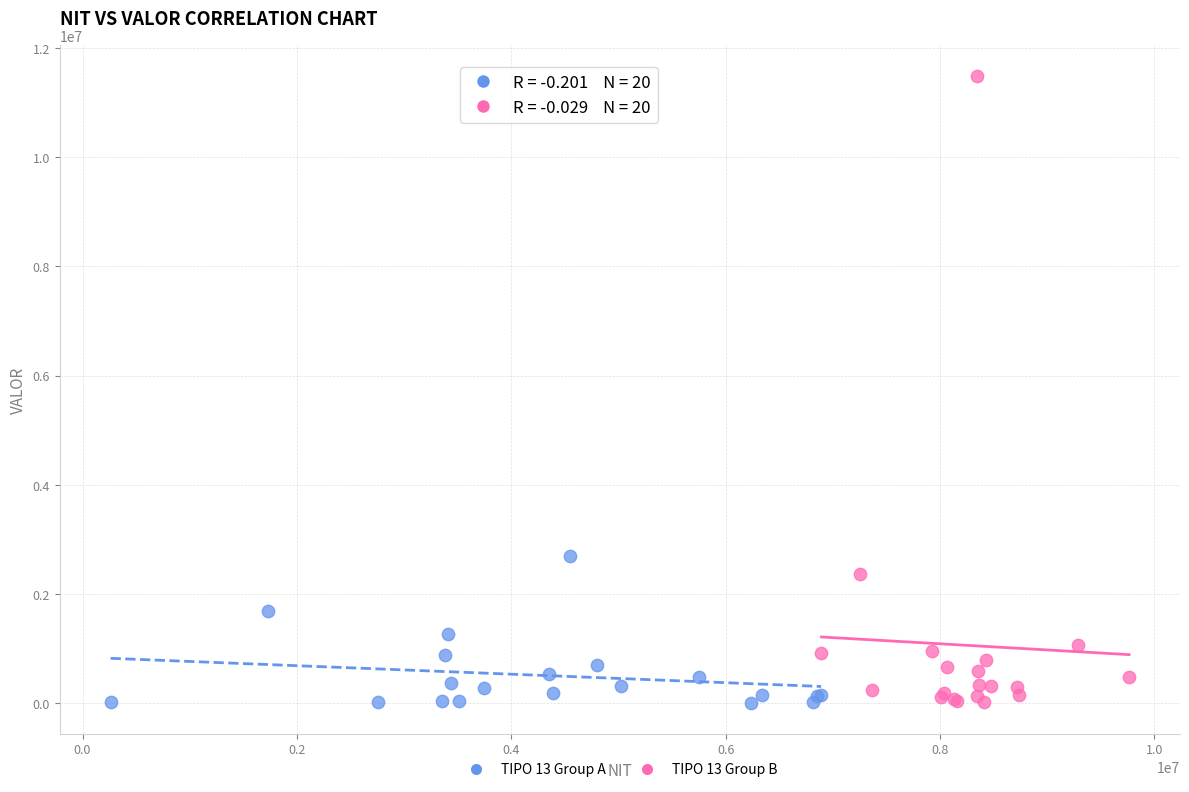

Which series has the widest spread of Y values?

TIPO 13 Group B